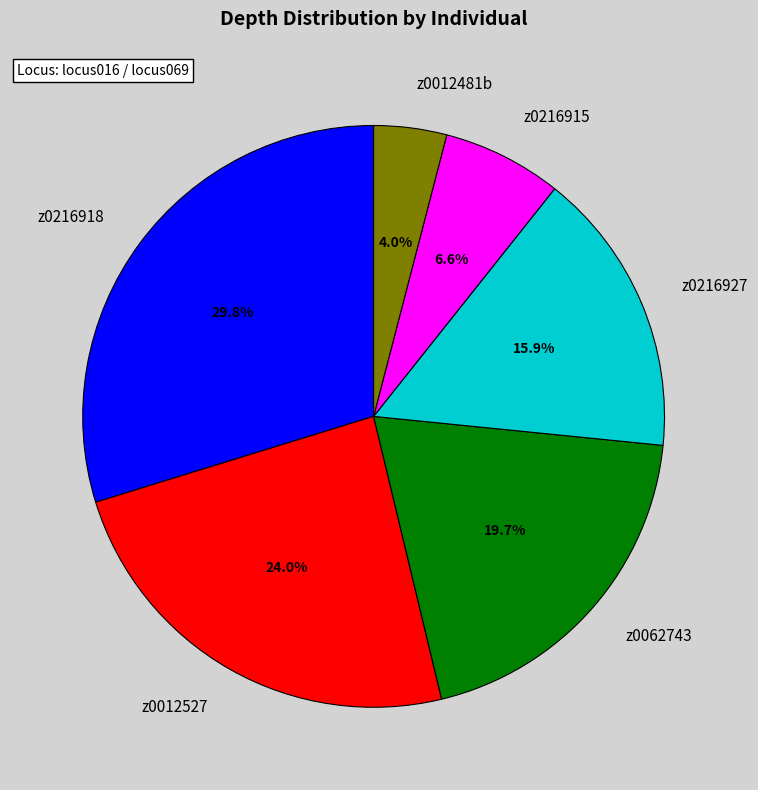

To the nearest percent, what portion does z0216927 represent?

16%